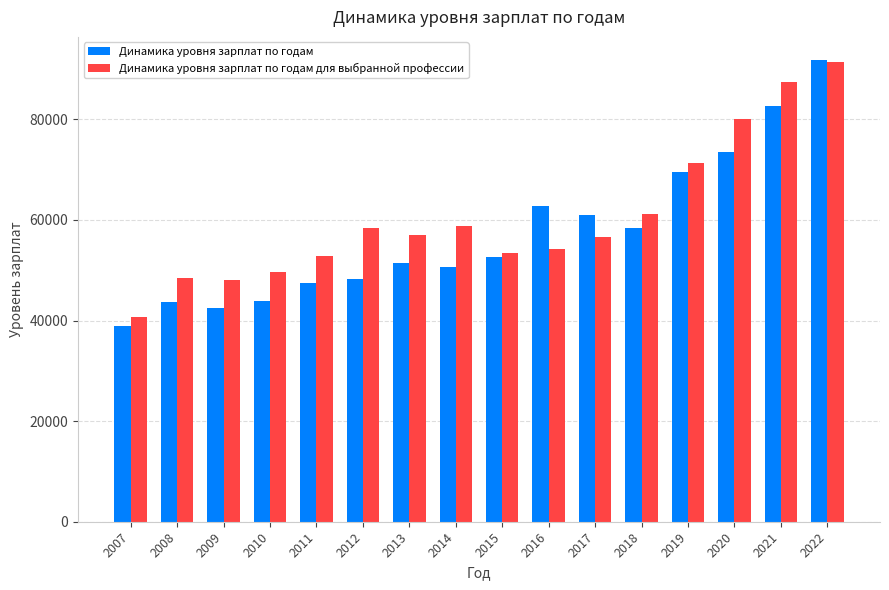

What is the difference between the Динамика уровня зарплат по годам values at 2016 and 2013?

11165